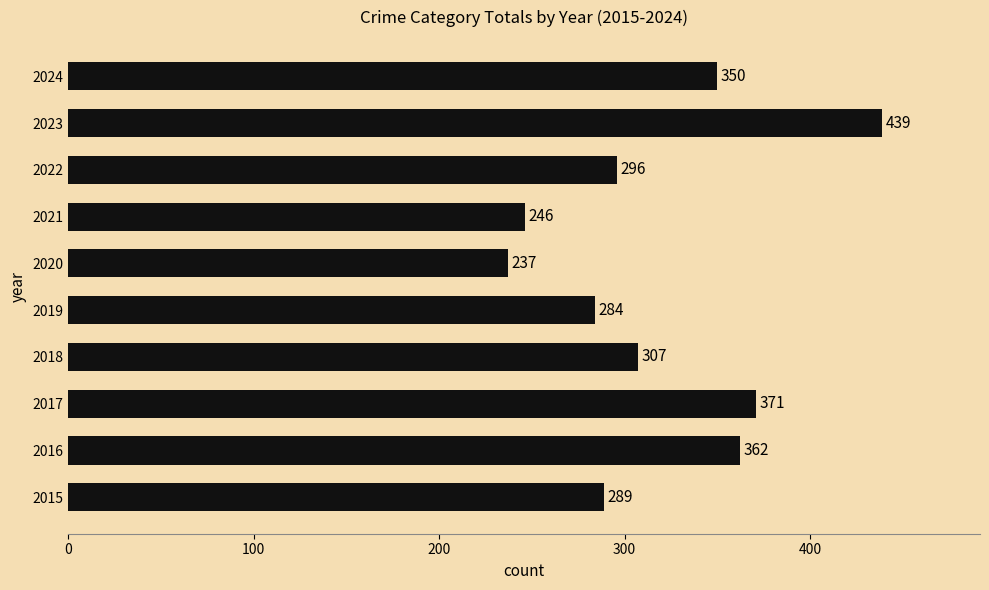

How many data points does each series have?

10